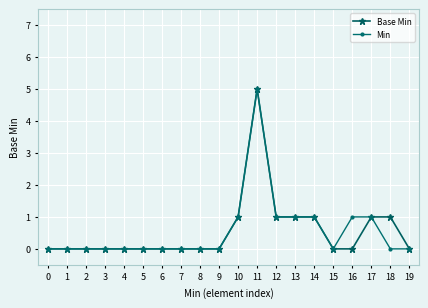

What is the maximum value shown in the chart?

5